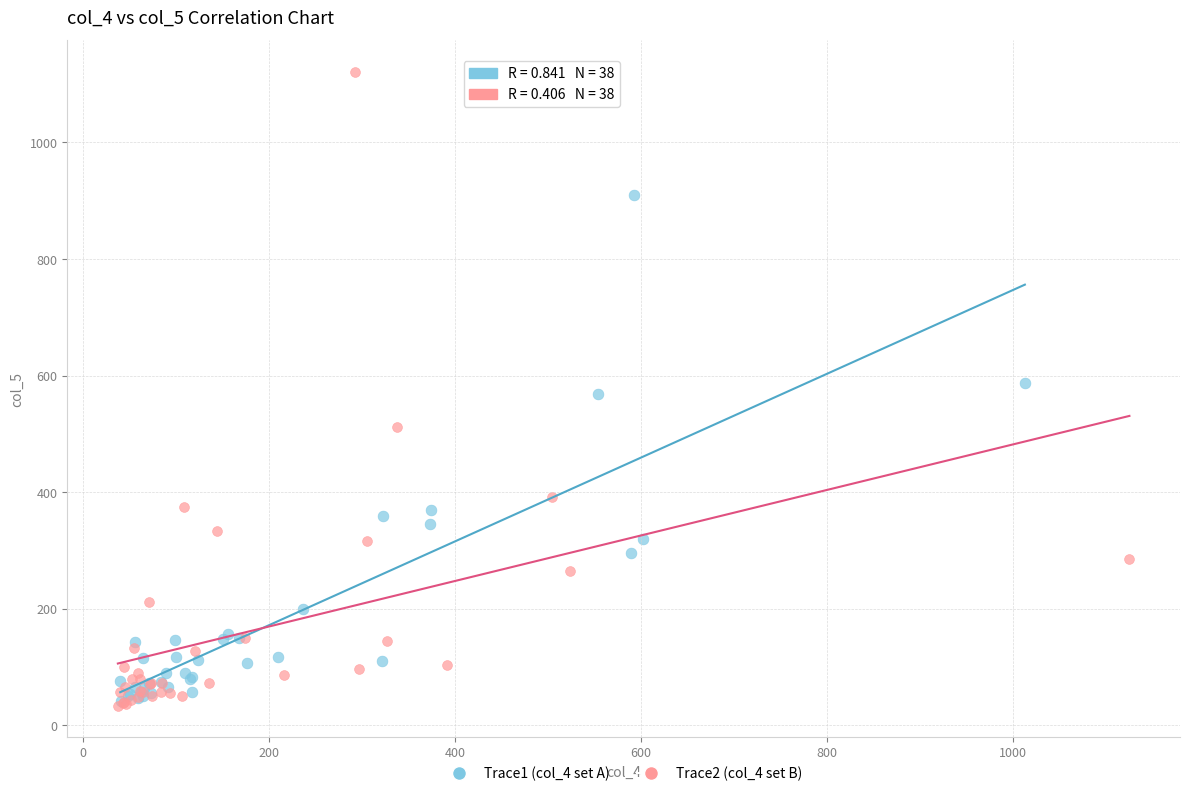

Which series has the largest Y range (max minus min)?

Trace2 (col_4 set B)